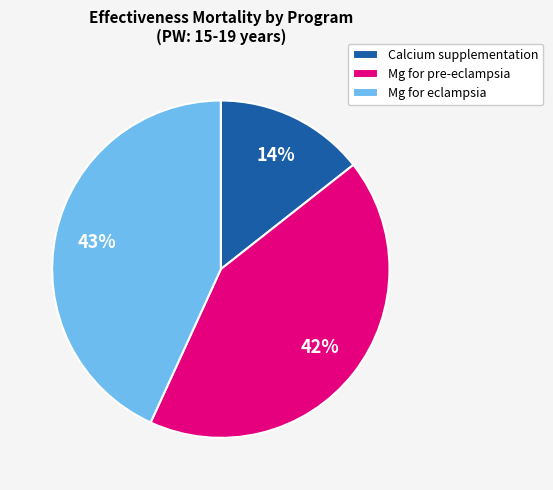

Does any single category account for the majority?

No